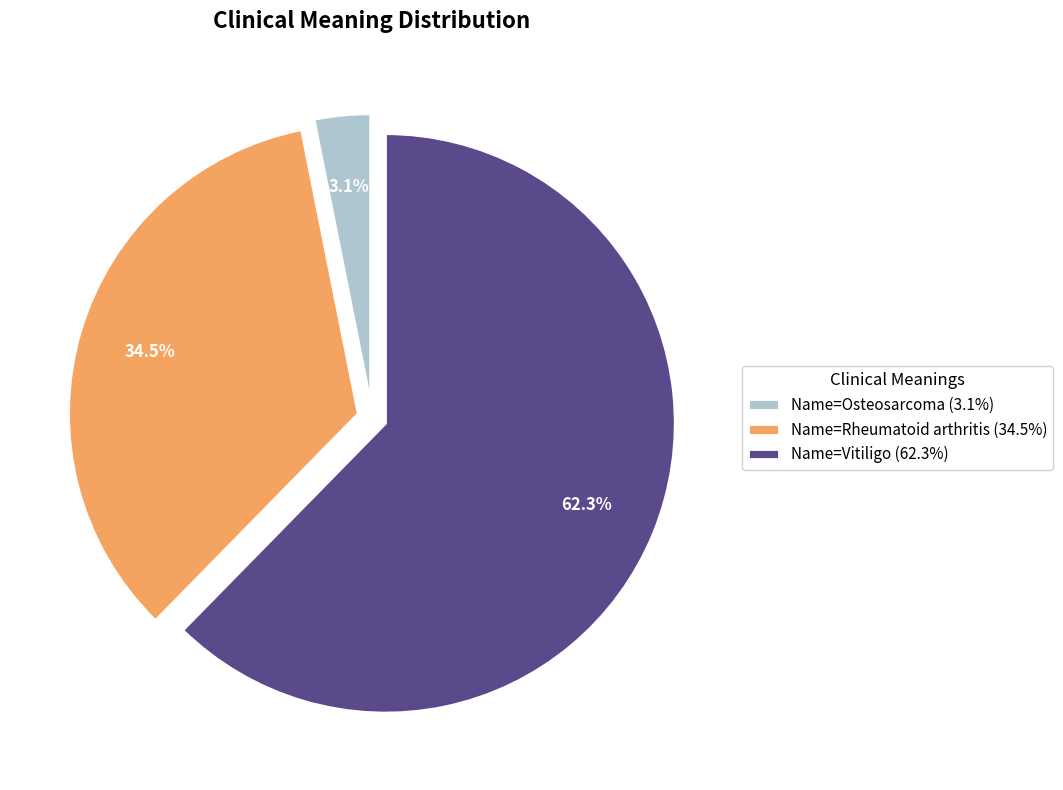

How much of the chart is everything except Name=Osteosarcoma?

96.9%